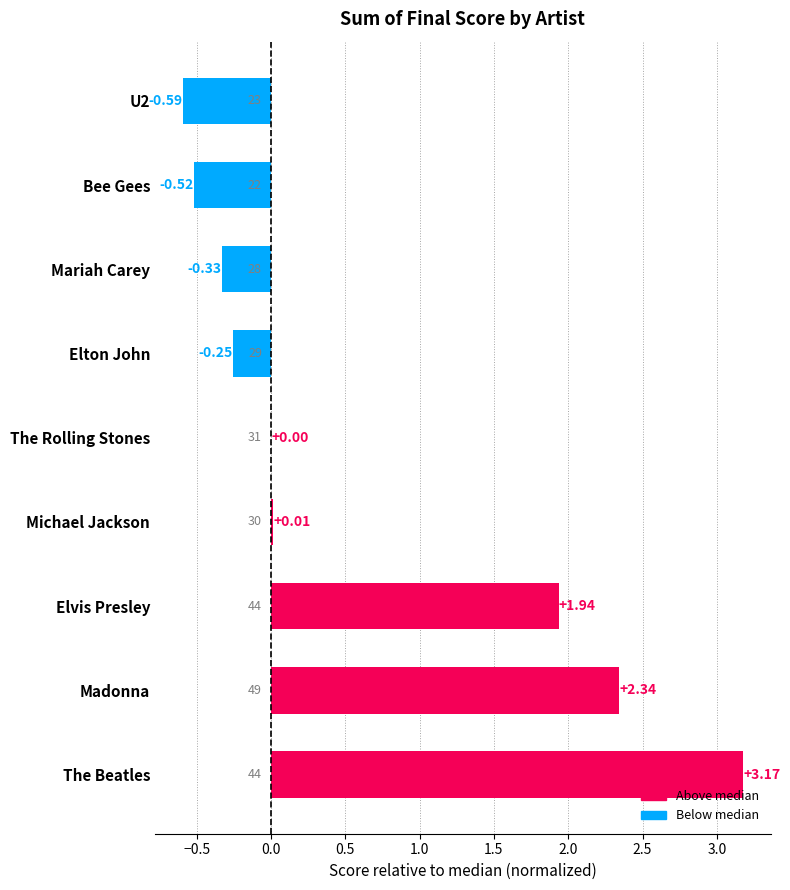

Which label corresponds to the largest value in the chart?

The Beatles